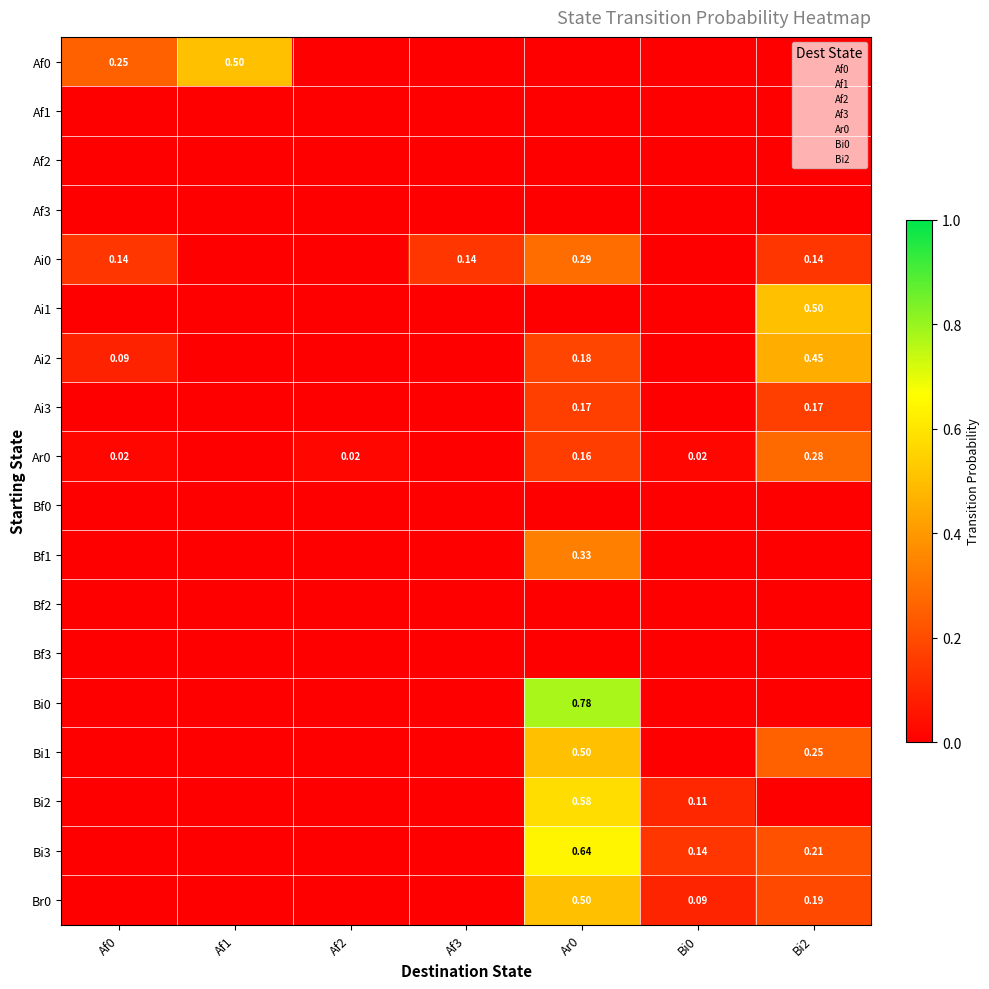

At how many categories does at least one series exceed 0?

7